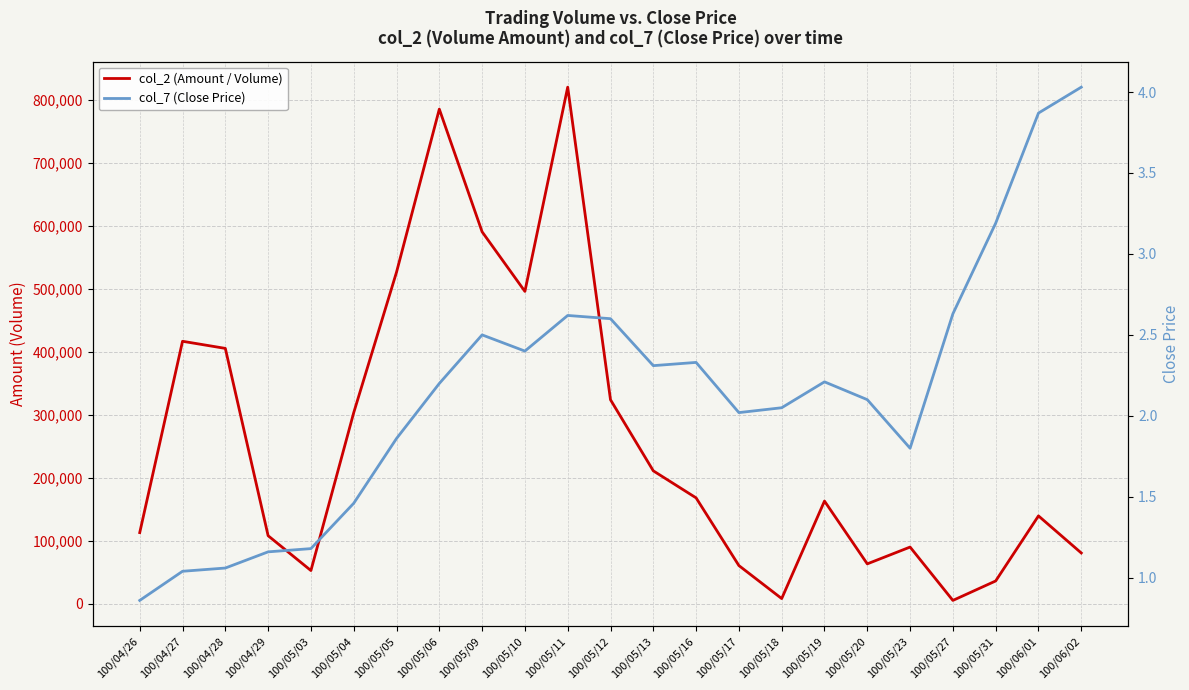

True or false: col_2 (Amount / Volume) and col_7 (Close Price) cross at least once.

False